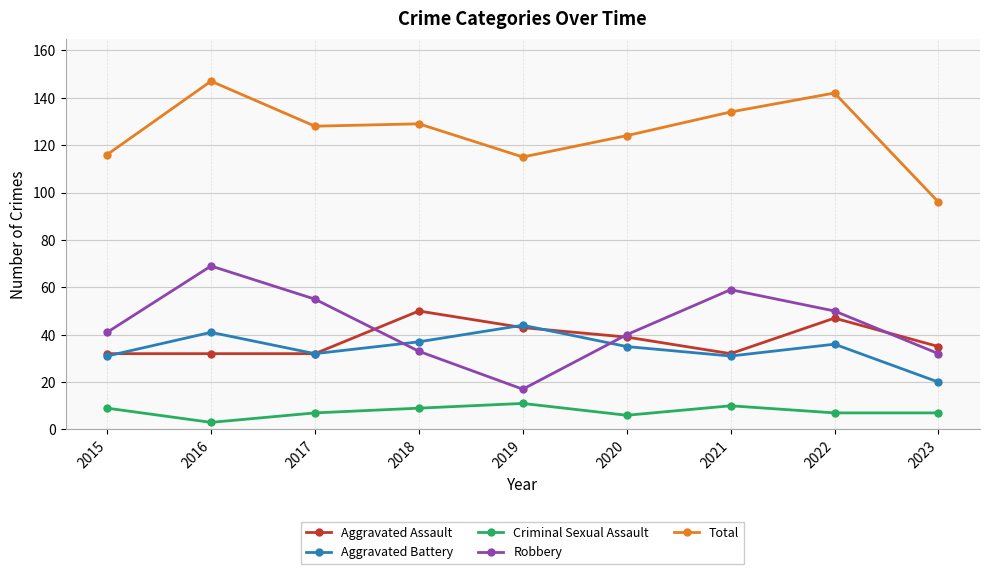

How many distinct data groups are displayed?

5